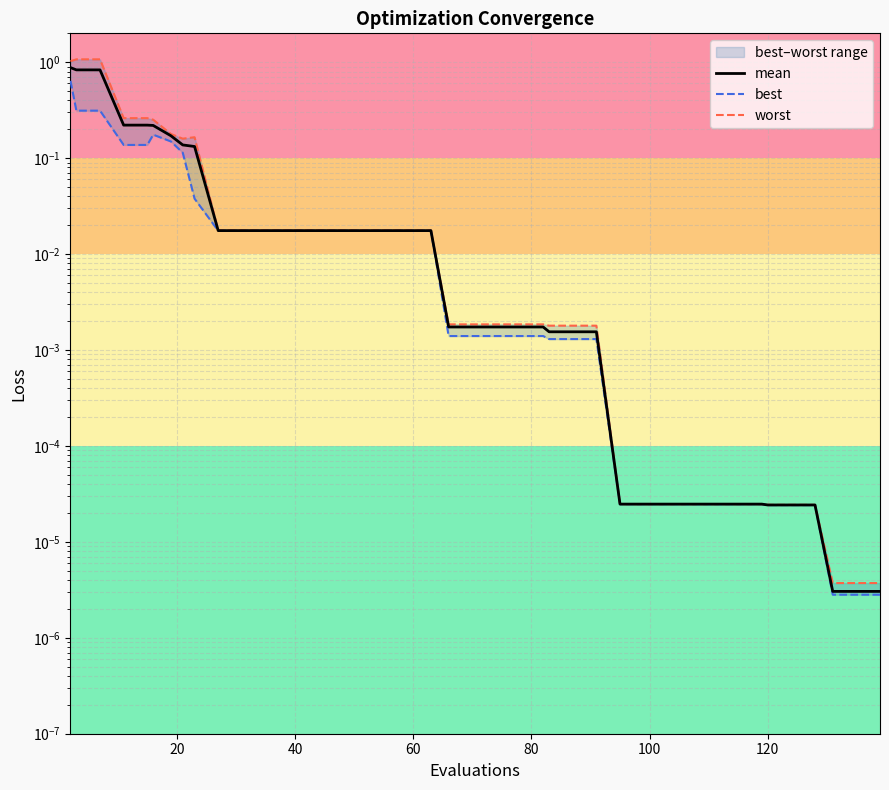

How many lines are shown in the chart?

3